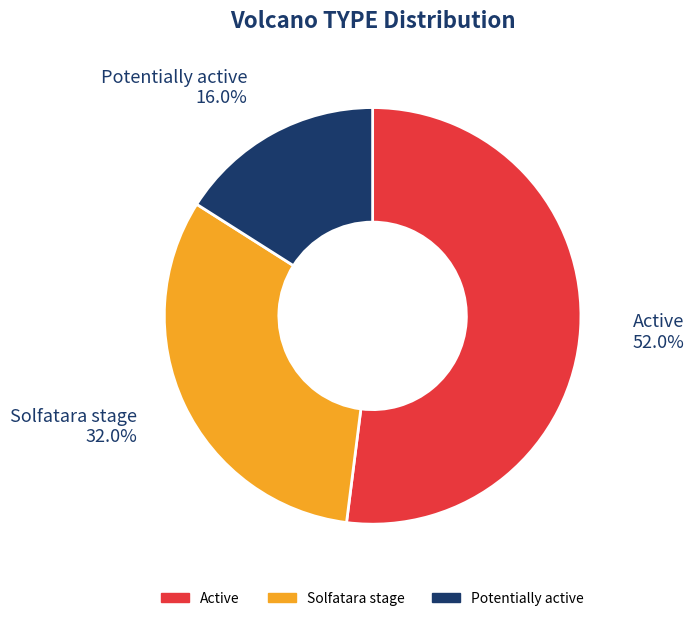

To the nearest percent, what is the combined percentage of Potentially active and Active?

68%